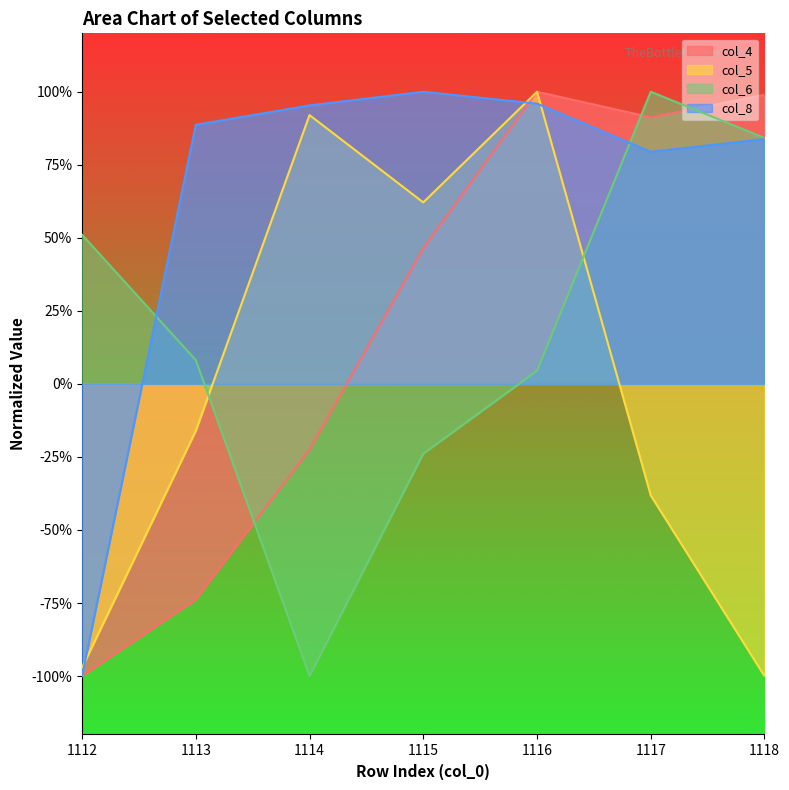

Is the value of col_8 at 1112 greater than the value of col_5 at 1113?

No